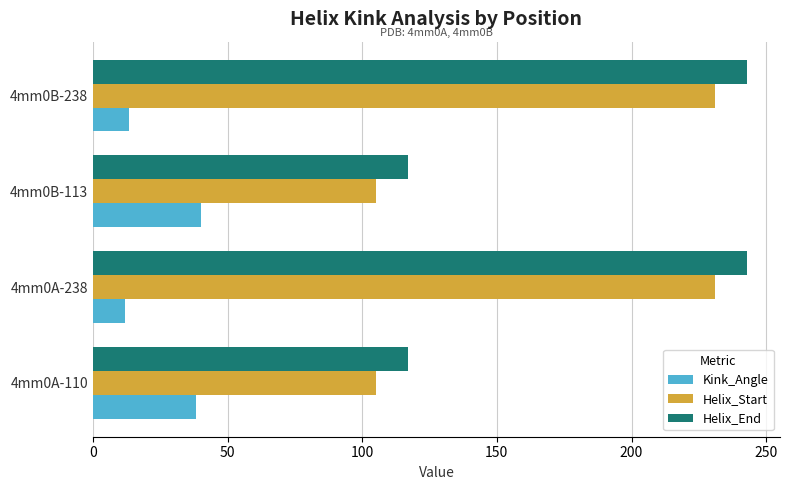

What is the greatest value displayed?

243.0